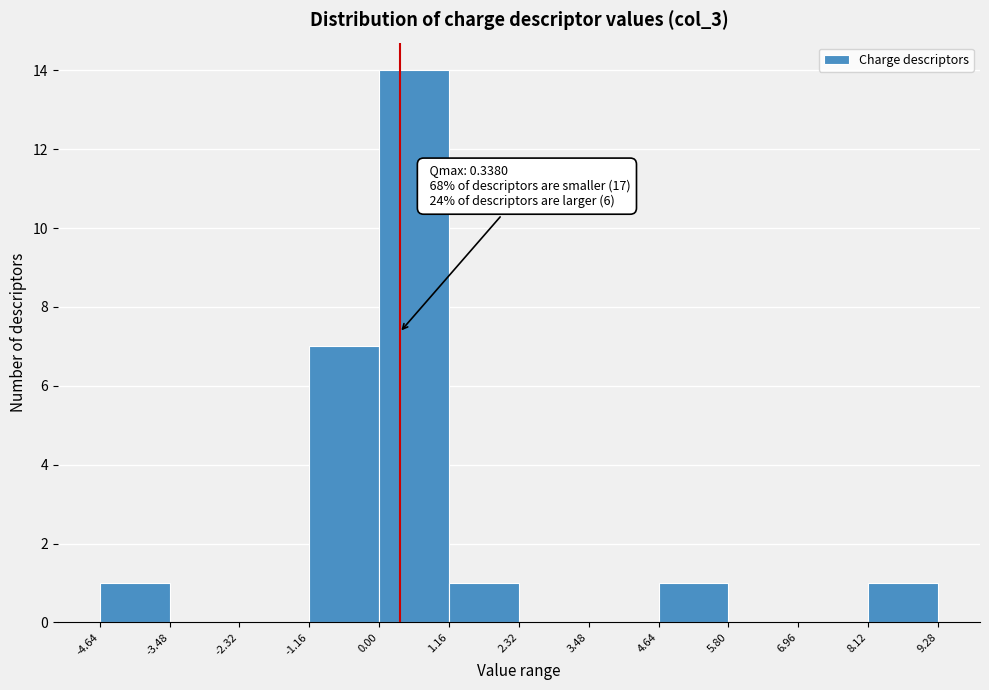

Which range on the x-axis has the tallest bar?

0.00 to 1.16